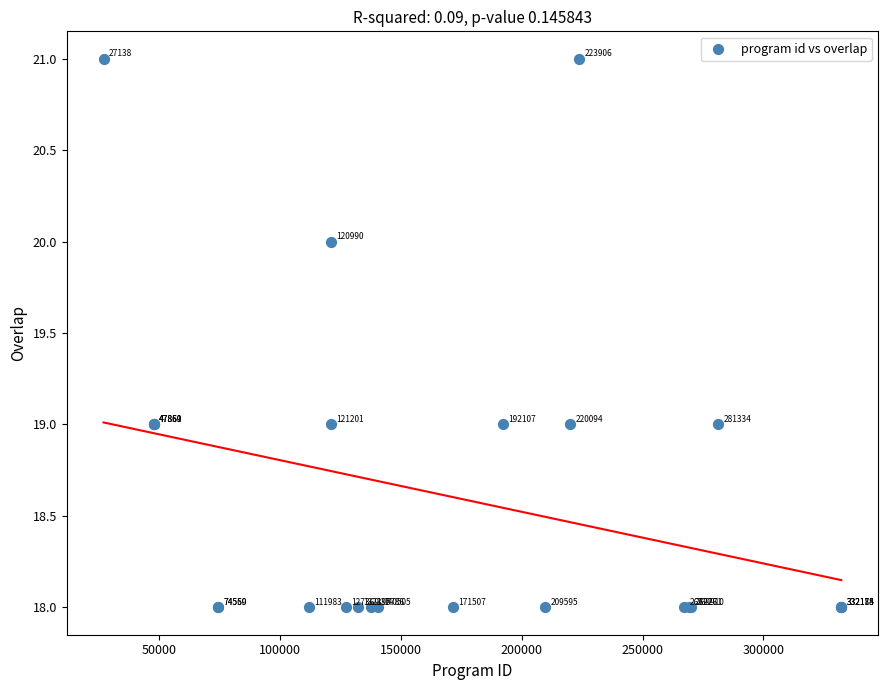

What Y value in the scatter plot is closest to 19?

19